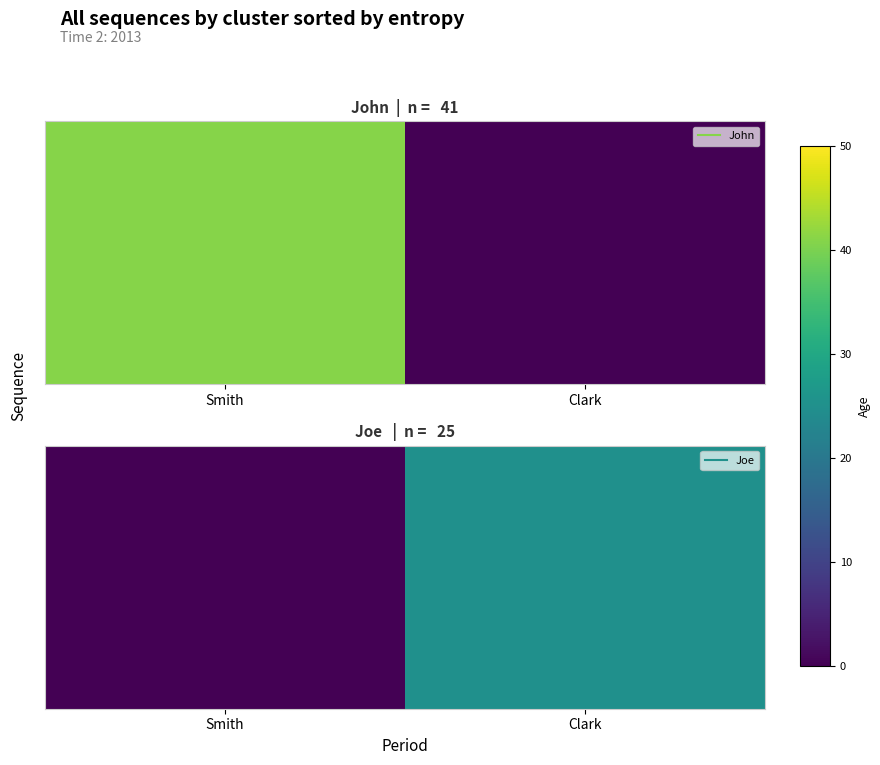

What is the sum of all values?

25